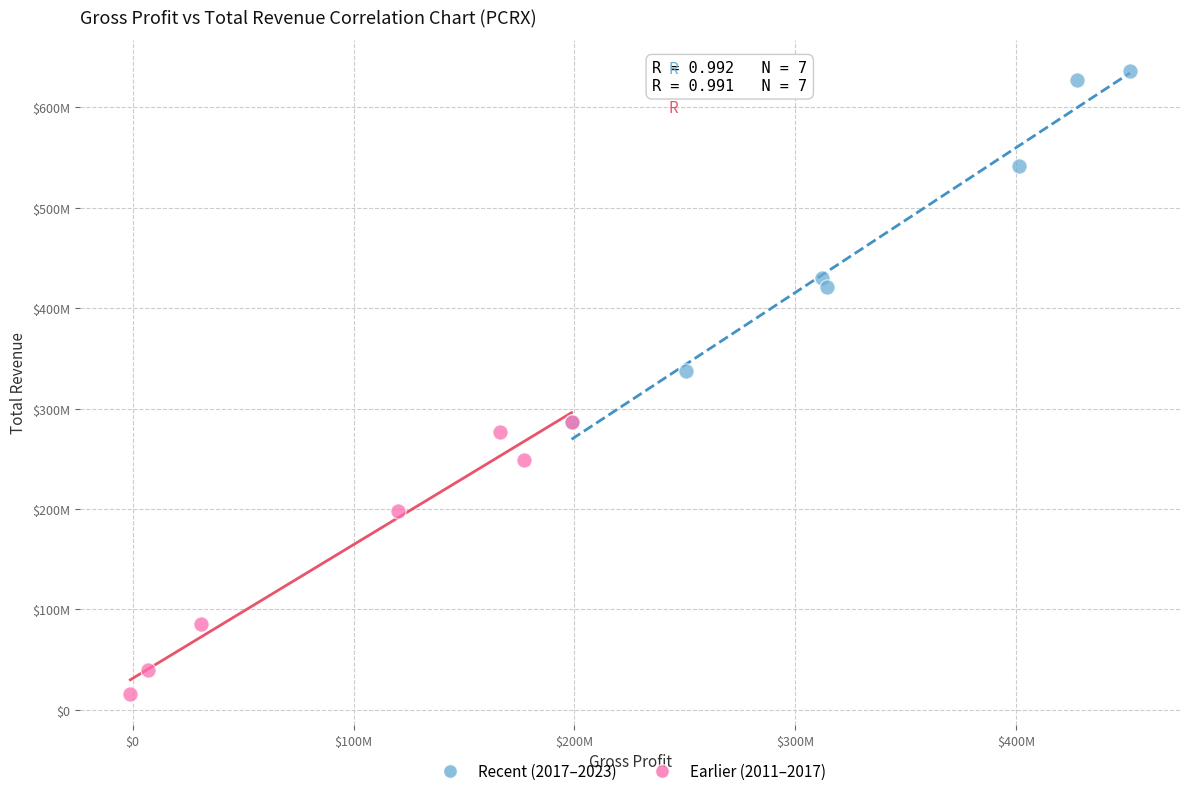

Which series has the widest spread of Y values?

Recent (2017–2023)